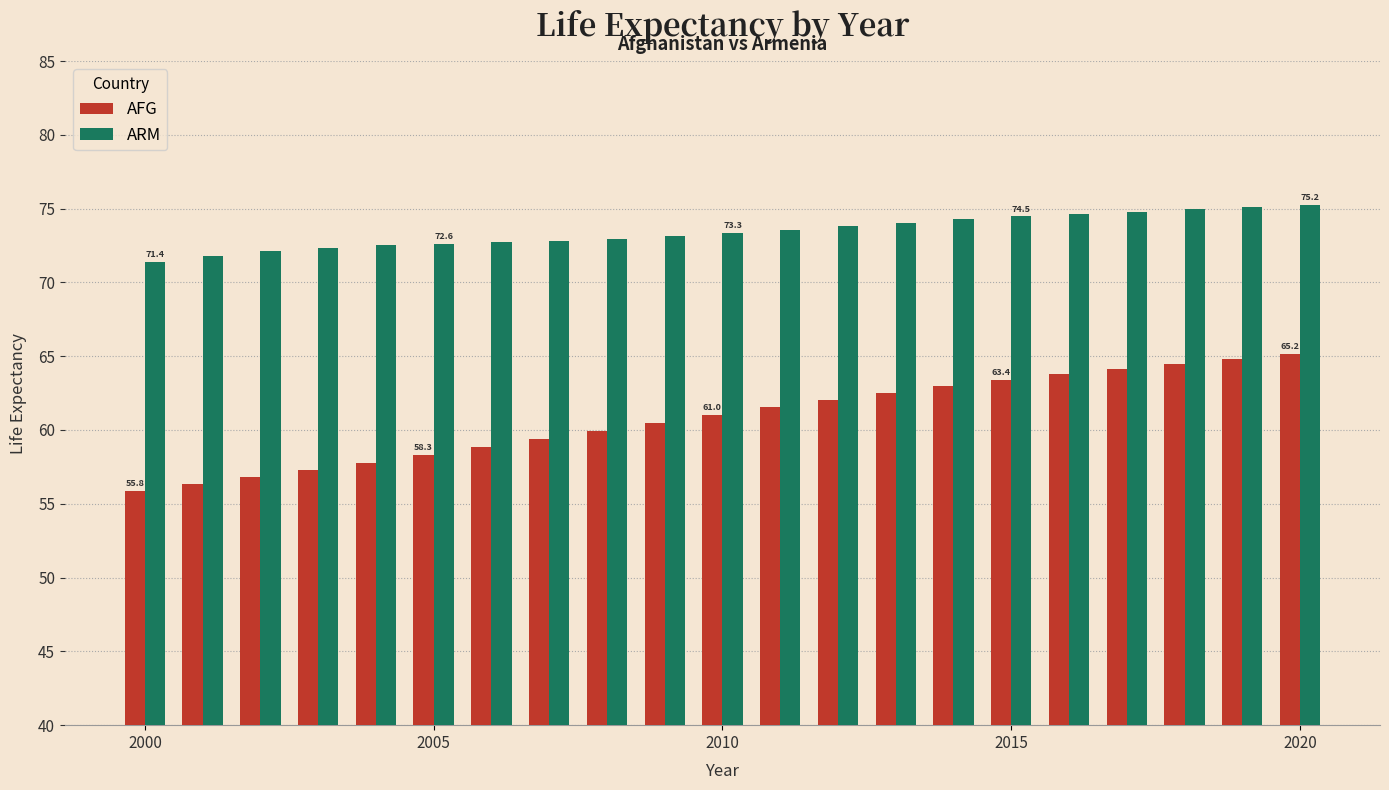

How many bars are there in each group?

2